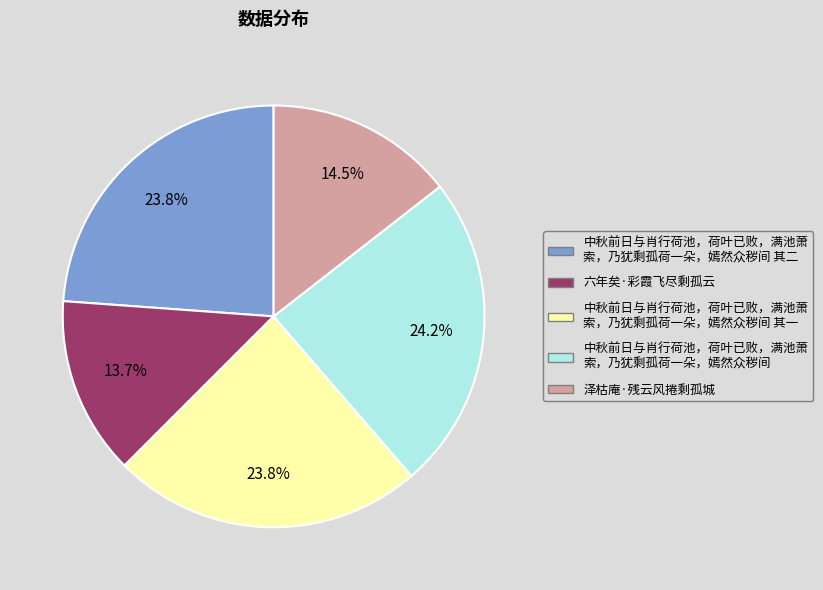

Is there any slice that represents more than half of the pie?

No